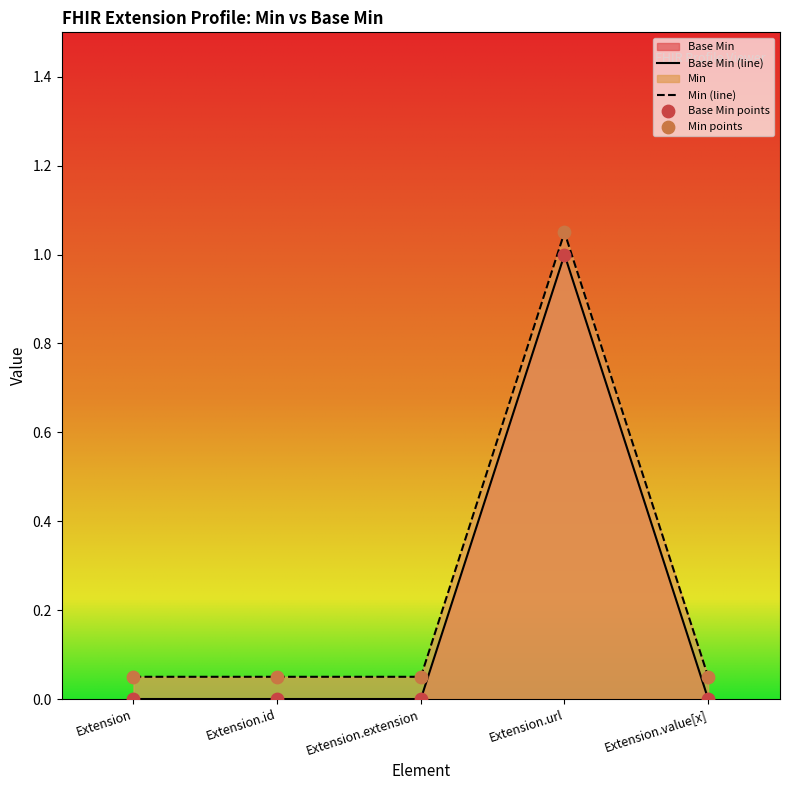

Which series has the largest Y range (max minus min)?

Min